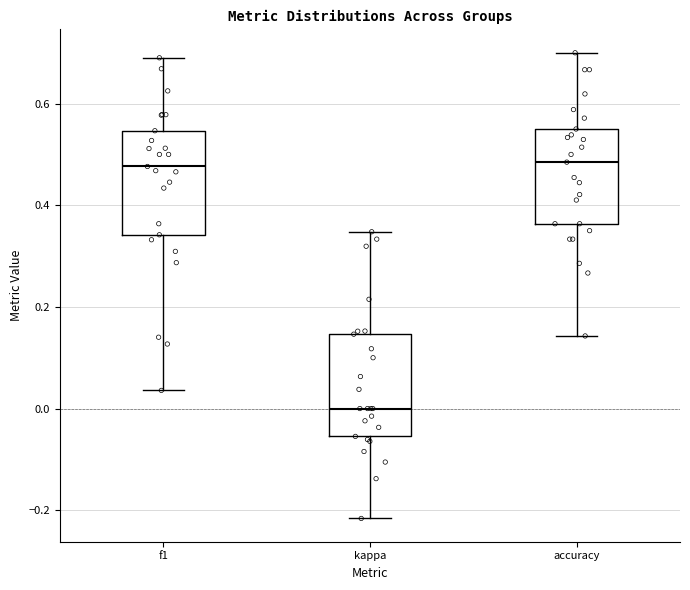

Reading left to right, transcribe this box plot: for each box, give where its median line is, the range the box spans, and where its two whiskers end, as read against the y-axis. The values are not printed on the chart, so give them approximately, as read against the axis.

f1: median 0.48, box 0.34 to 0.54, whiskers 0.04 to 0.70
kappa: median 0.00, box -0.06 to 0.14, whiskers -0.22 to 0.34
accuracy: median 0.48, box 0.36 to 0.56, whiskers 0.14 to 0.70